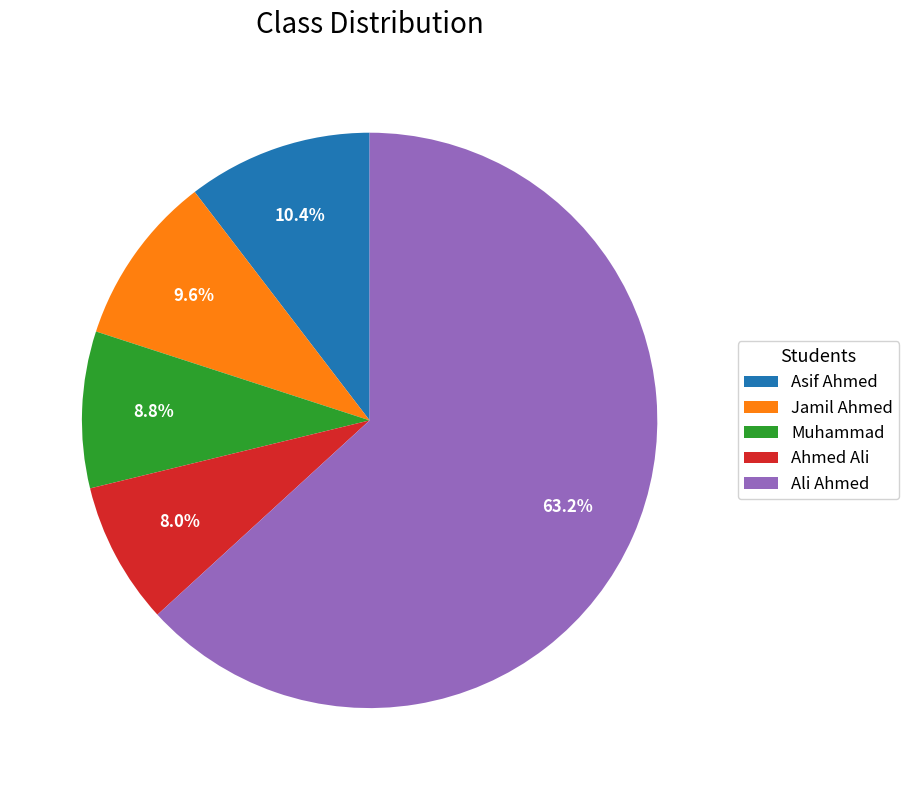

To the nearest percent, what percentage of the pie is Jamil Ahmed?

10%